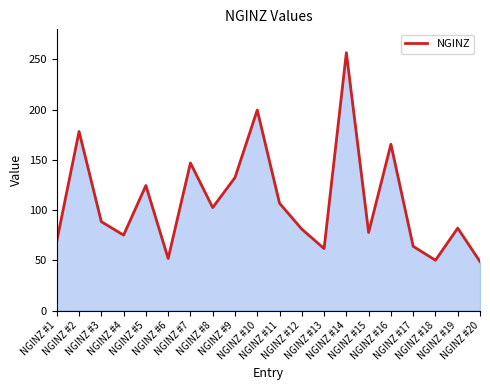

How many lines are shown in the chart?

1